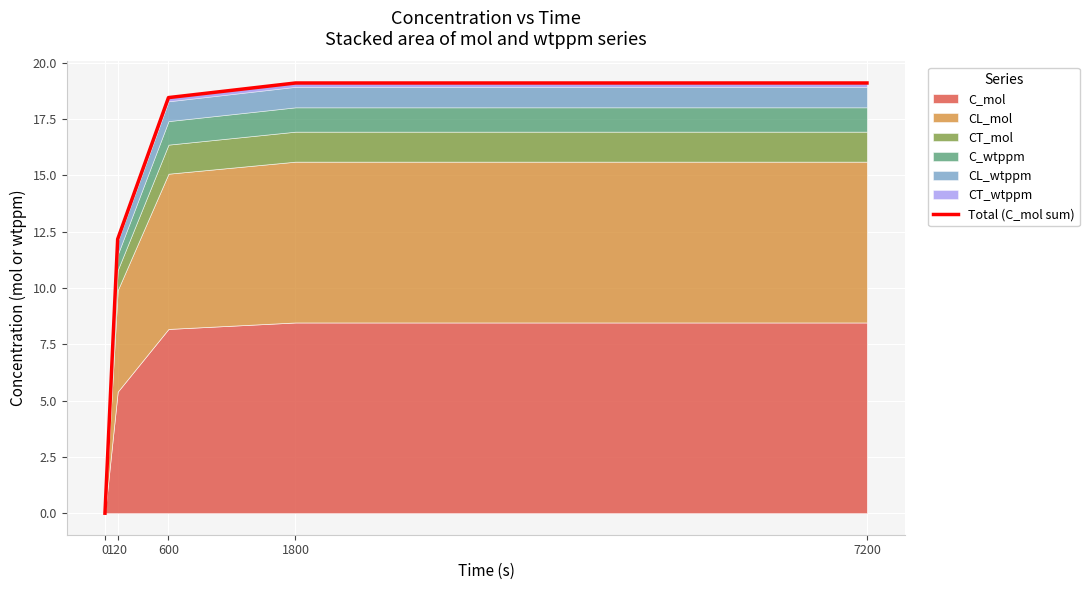

What is the greatest value displayed?

19.1